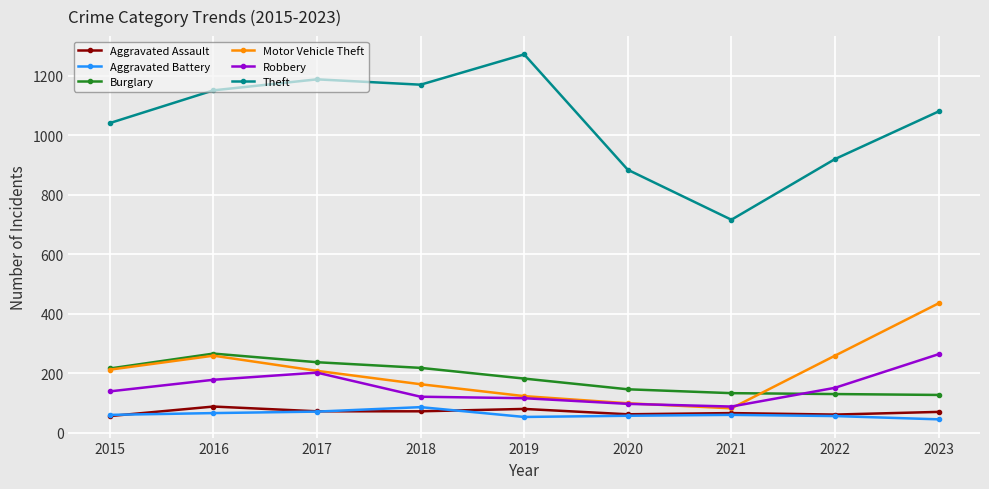

True or false: Robbery has a value of 312 at 2017.

False